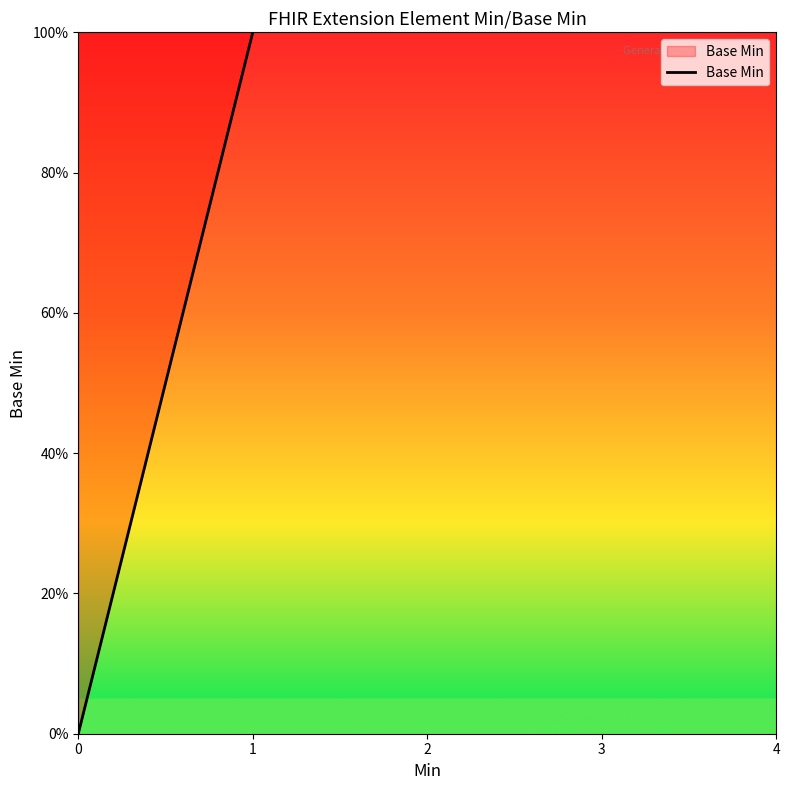

At which category does the chart reach its peak across all series?

1